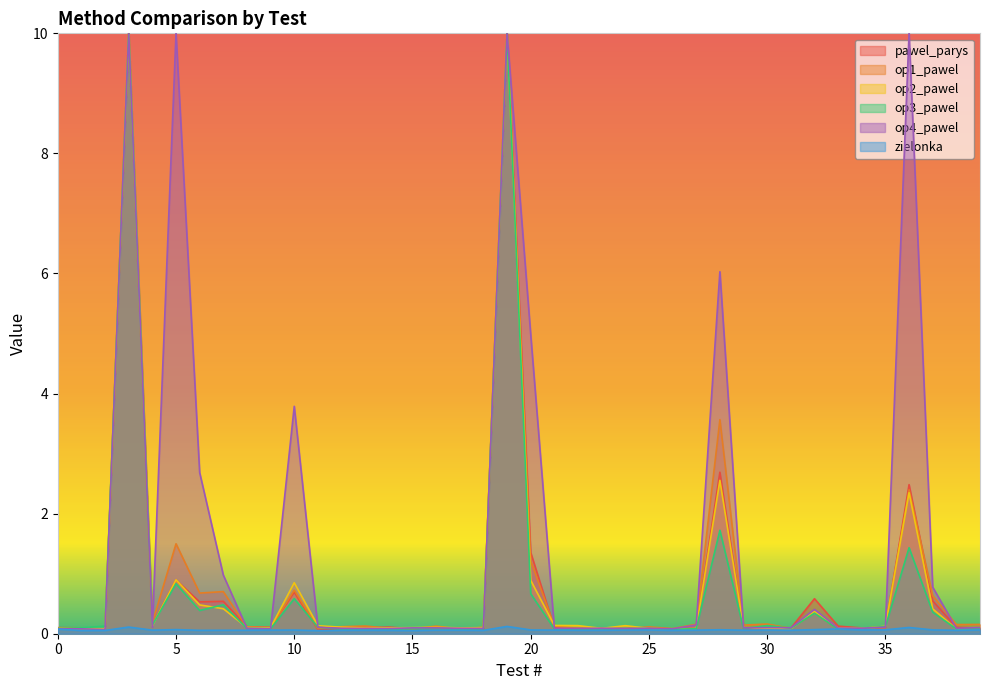

Rank the series by their maximum value, from lowest to highest.

zielonka, pawel_parys, op1_pawel, op3_pawel